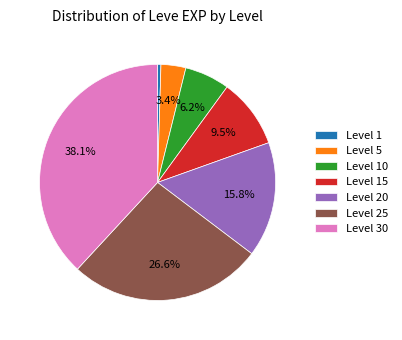

How much of the chart is everything except Level 5?

96.6%